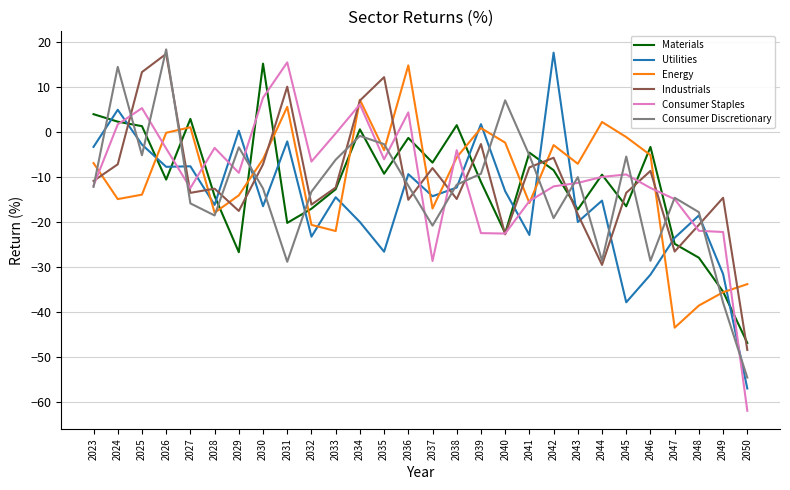

Where does the Materials series first go above -9?

2023